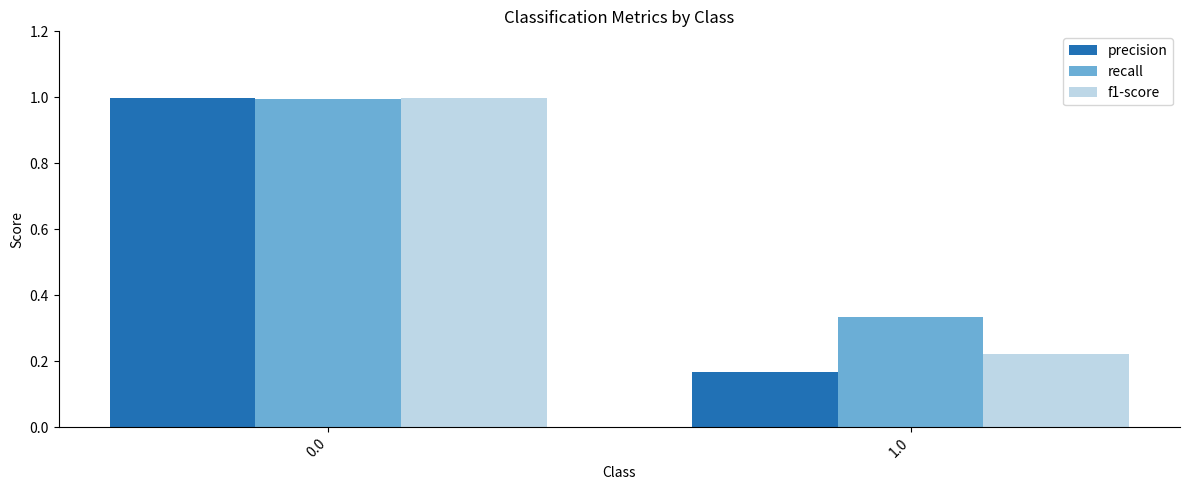

Between 0.0 and 1.0, which series saw the biggest shift?

precision